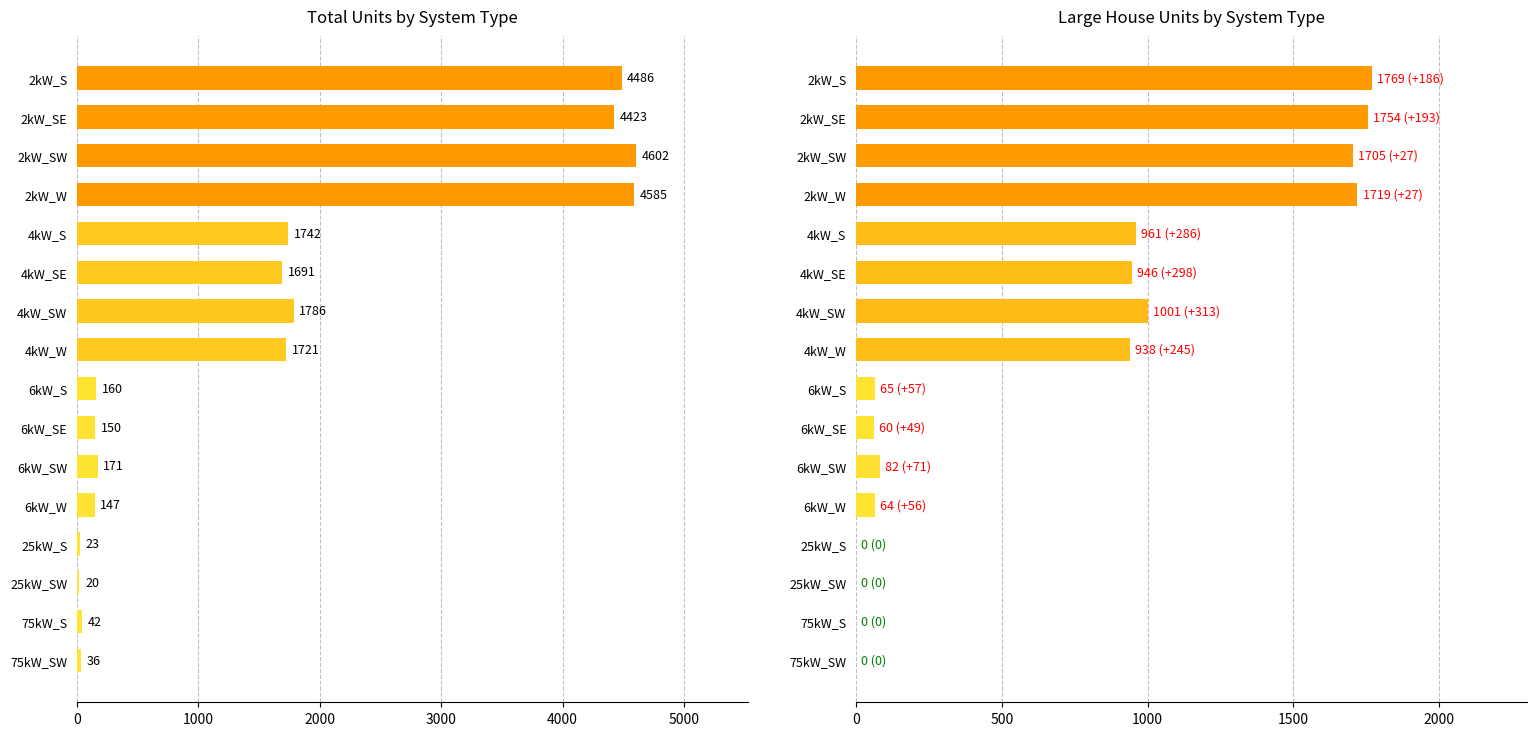

What position from the left is 6kW_S?

9